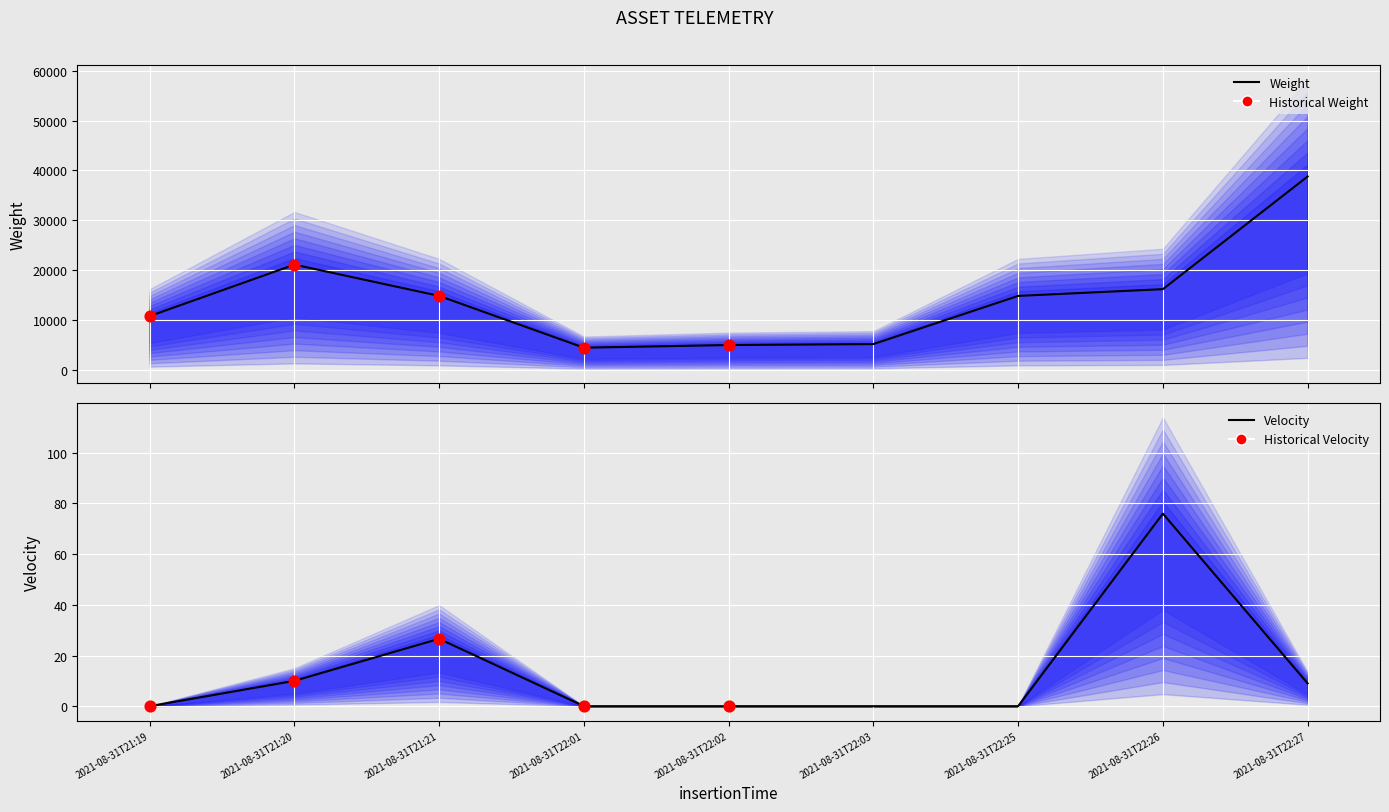

At how many categories does at least one series exceed 11020?

5